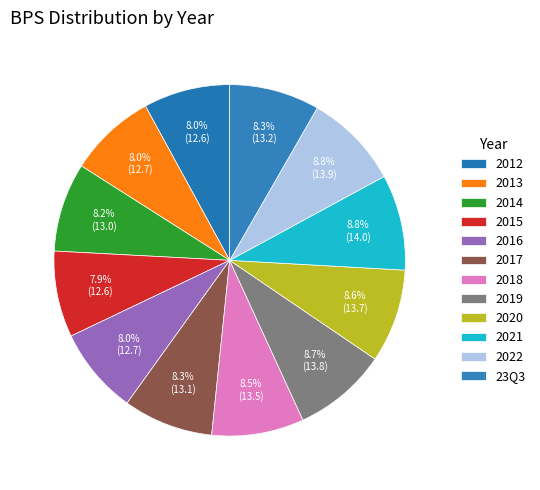

Count the number of slices in the pie.

12